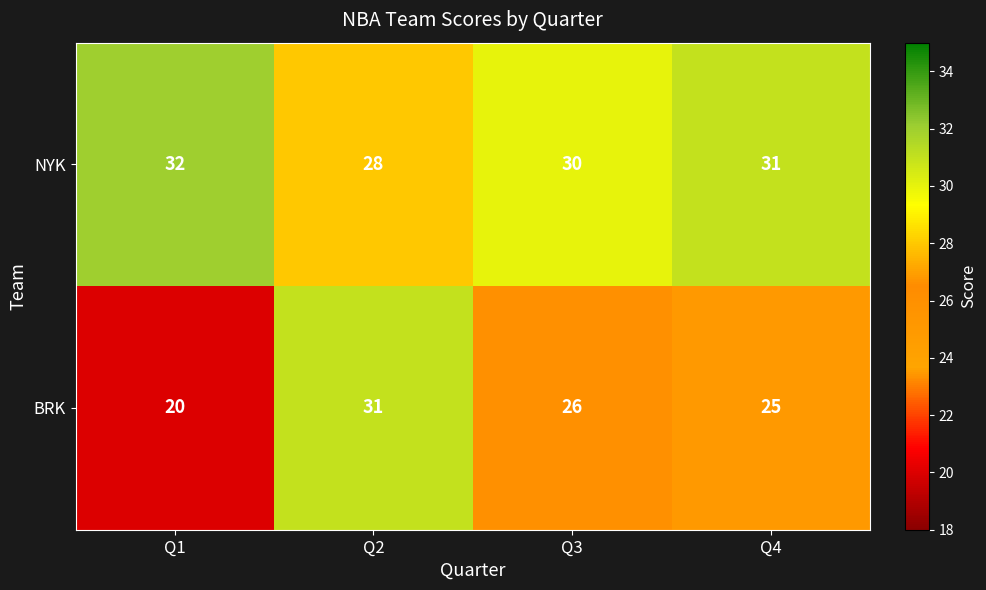

Between Q2 and Q3, which series saw the biggest shift?

BRK